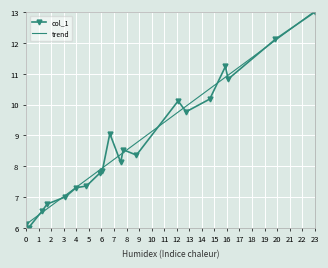

What is the highest value of the trend series?

13.0